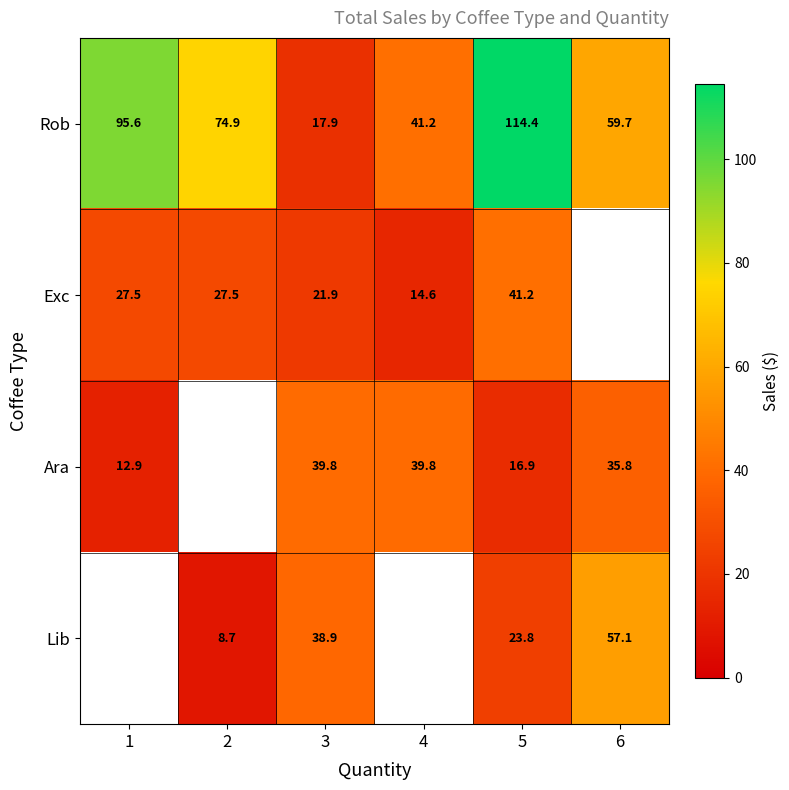

True or false: Rob has a value of 15.6 at 4.

False